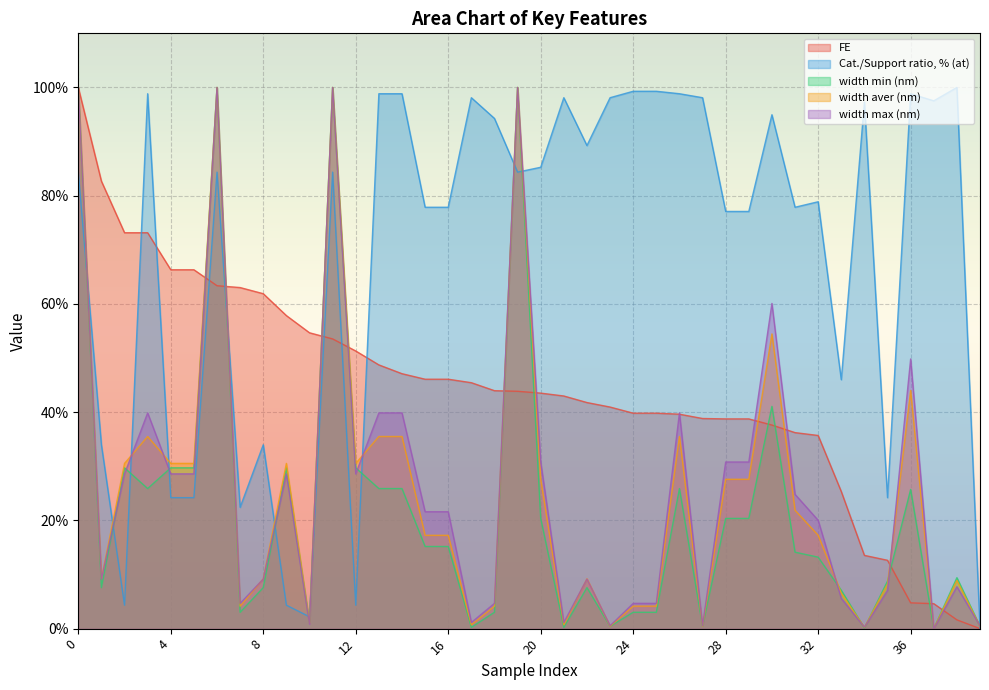

Rank the series by their maximum value, from highest to lowest.

FE, Cat./Support ratio, % (at), width min (nm), width aver (nm), width max (nm)